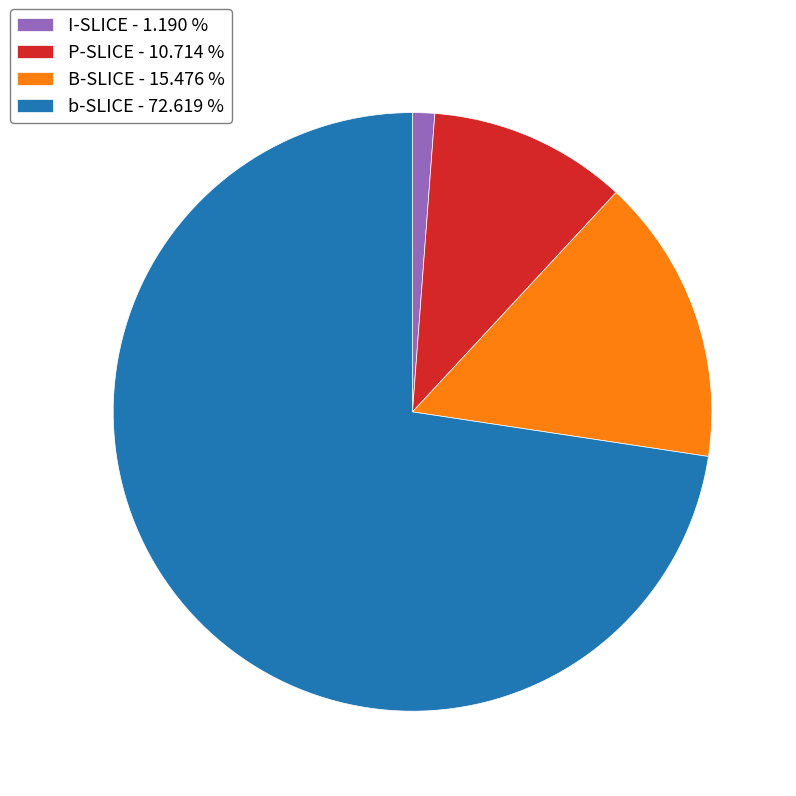

Between I-SLICE - 1.190 % and P-SLICE - 10.714 %, which is larger?

P-SLICE - 10.714 %